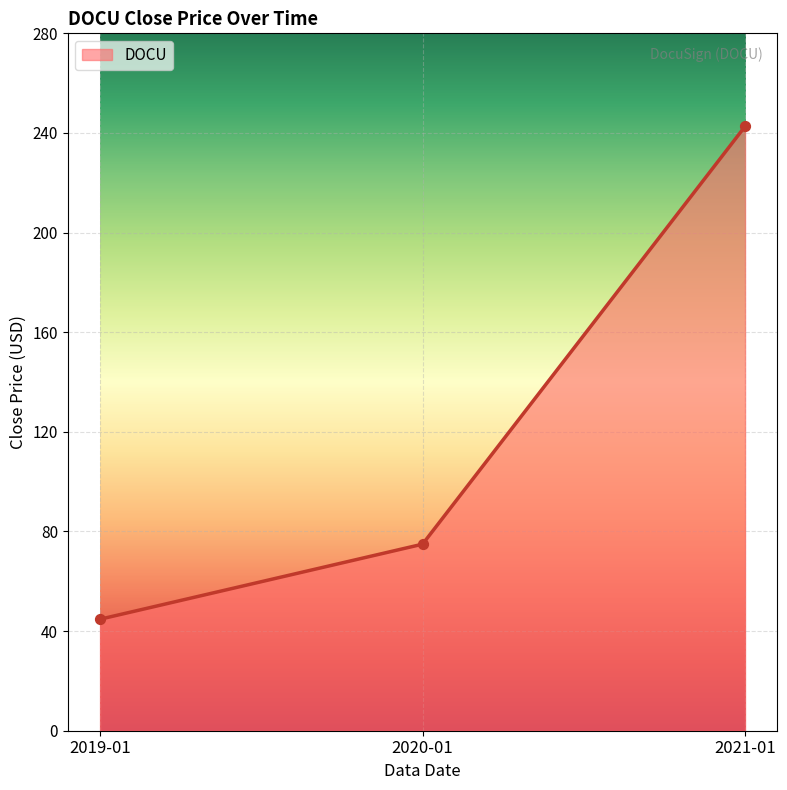

Approximately how many times larger is the value at 2020-01 compared to 2019-01?

1.7